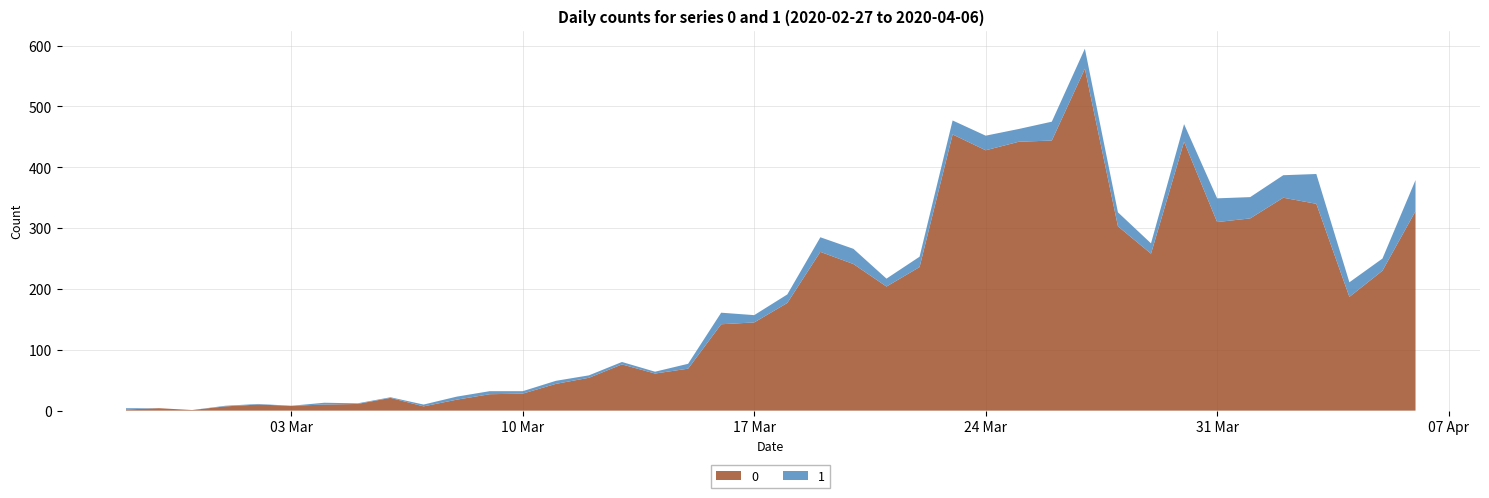

Reading right to left, extract all data points from this chart.

0: 2020-04-06=328	2020-04-05=230	2020-04-04=187	2020-04-03=340	2020-04-02=350	2020-04-01=316	2020-03-31=310	2020-03-30=442	2020-03-29=258	2020-03-28=303	2020-03-27=562	2020-03-26=444	2020-03-25=442	2020-03-24=428	2020-03-23=454	2020-03-22=236	2020-03-21=204	2020-03-20=241	2020-03-19=261	2020-03-18=177	2020-03-17=145	2020-03-16=142	2020-03-15=69	2020-03-14=61	2020-03-13=76	2020-03-12=54	2020-03-11=44	2020-03-10=28	2020-03-09=27	2020-03-08=18	2020-03-07=7	2020-03-06=21	2020-03-05=11	2020-03-04=10	2020-03-03=8	2020-03-02=10	2020-03-01=7	2020-02-29=1	2020-02-28=4	2020-02-27=2
1: 2020-04-06=51	2020-04-05=20	2020-04-04=24	2020-04-03=49	2020-04-02=37	2020-04-01=35	2020-03-31=39	2020-03-30=29	2020-03-29=17	2020-03-28=23	2020-03-27=33	2020-03-26=31	2020-03-25=21	2020-03-24=24	2020-03-23=23	2020-03-22=17	2020-03-21=13	2020-03-20=25	2020-03-19=24	2020-03-18=14	2020-03-17=12	2020-03-16=19	2020-03-15=8	2020-03-14=3	2020-03-13=4	2020-03-12=4	2020-03-11=5	2020-03-10=4	2020-03-09=5	2020-03-08=5	2020-03-07=3	2020-03-06=1	2020-03-05=1	2020-03-04=3	2020-03-03=0	2020-03-02=1	2020-03-01=1	2020-02-29=0	2020-02-28=0	2020-02-27=2